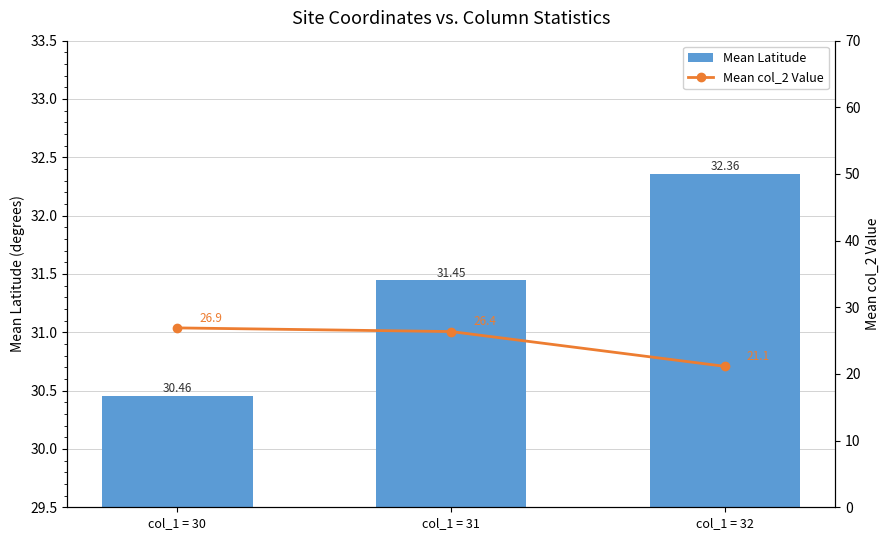

Does the chart contain any negative values?

No